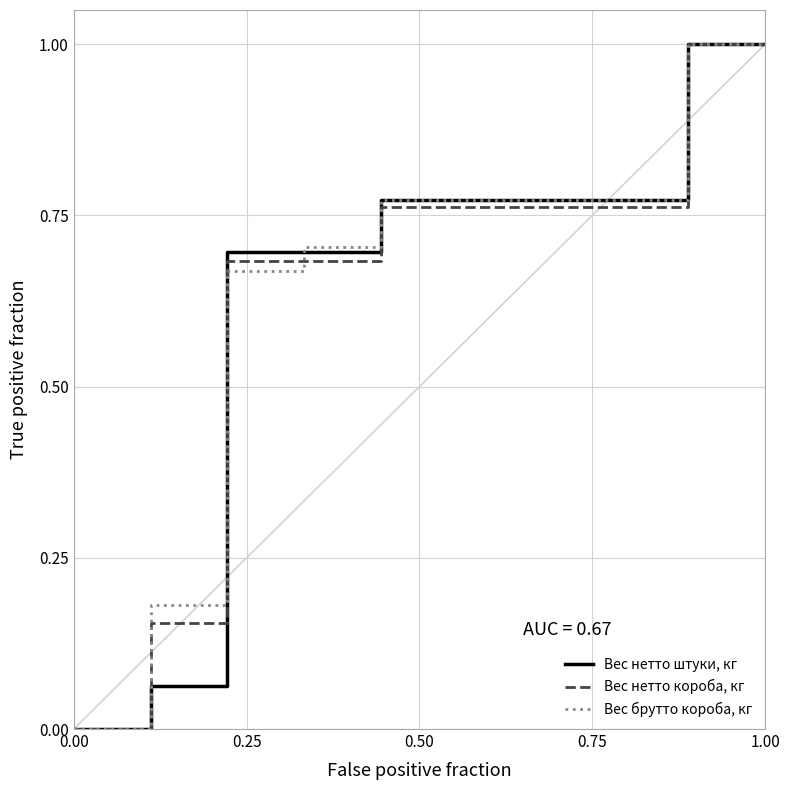

True or false: Вес брутто короба, кг has a value of -0.4 at 0.00.

False